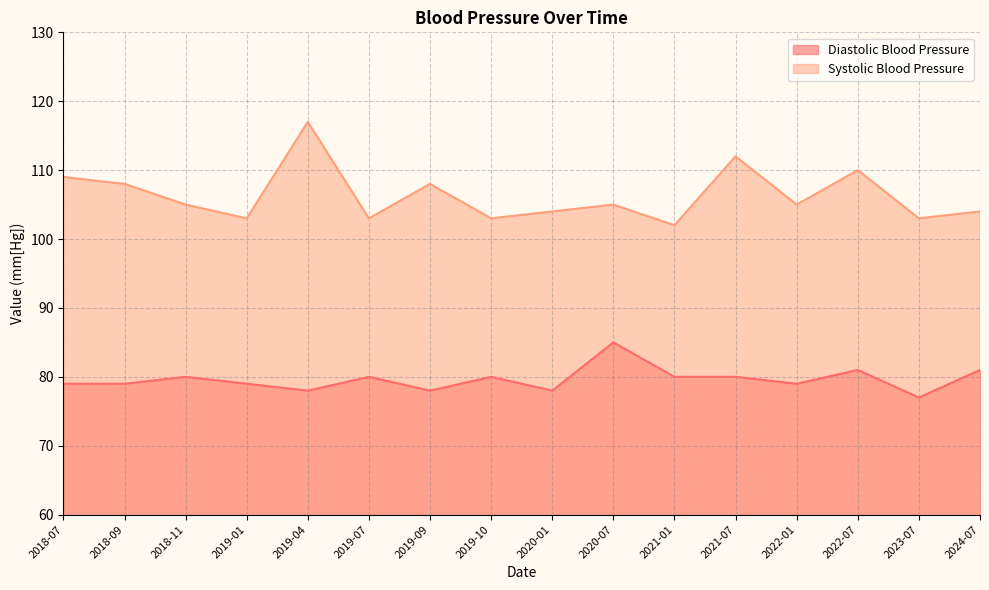

At how many categories does at least one series exceed 99?

16